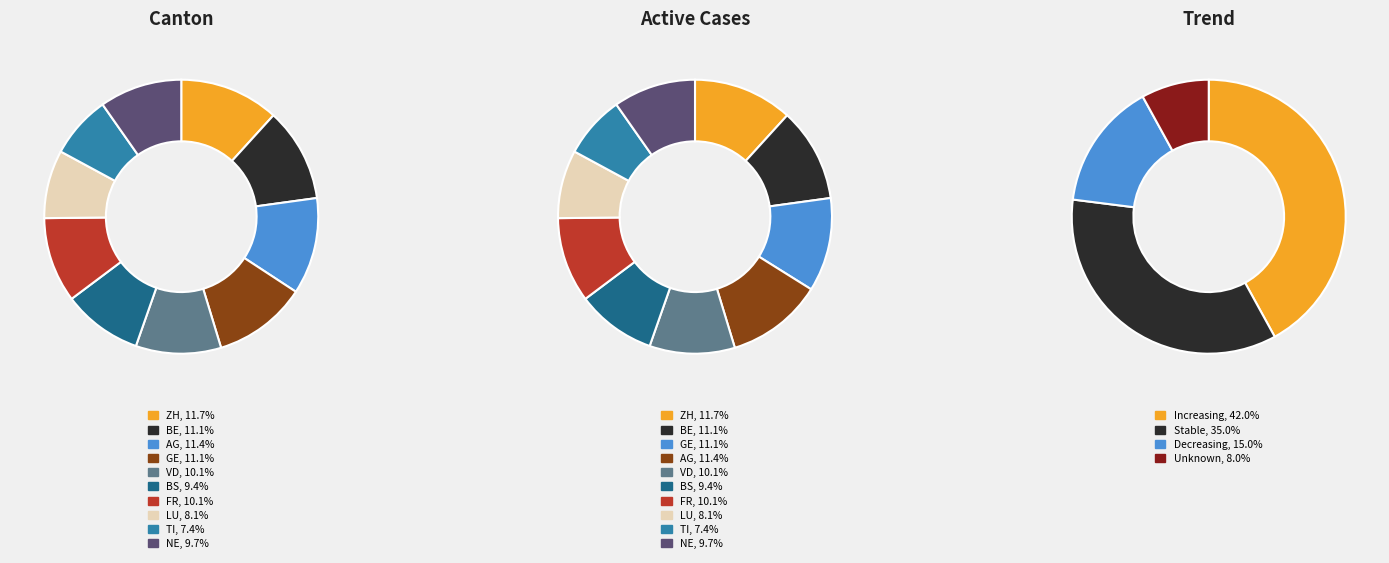

Combined, do FR and LU account for over 50%?

No